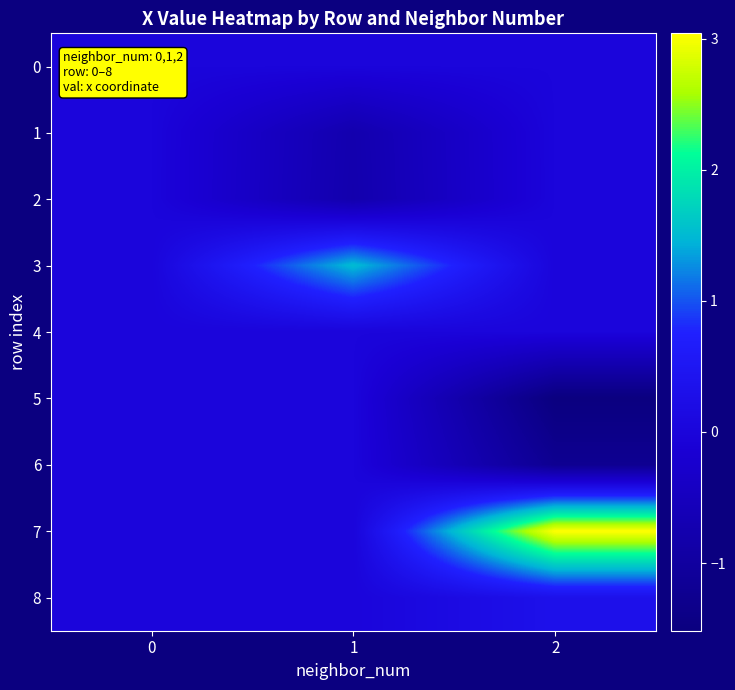

Count the number of data series in this chart.

9